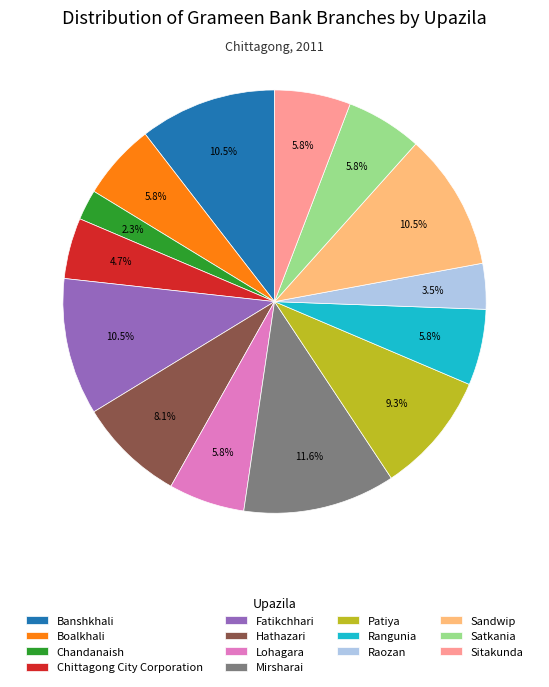

Count the number of slices in the pie.

14